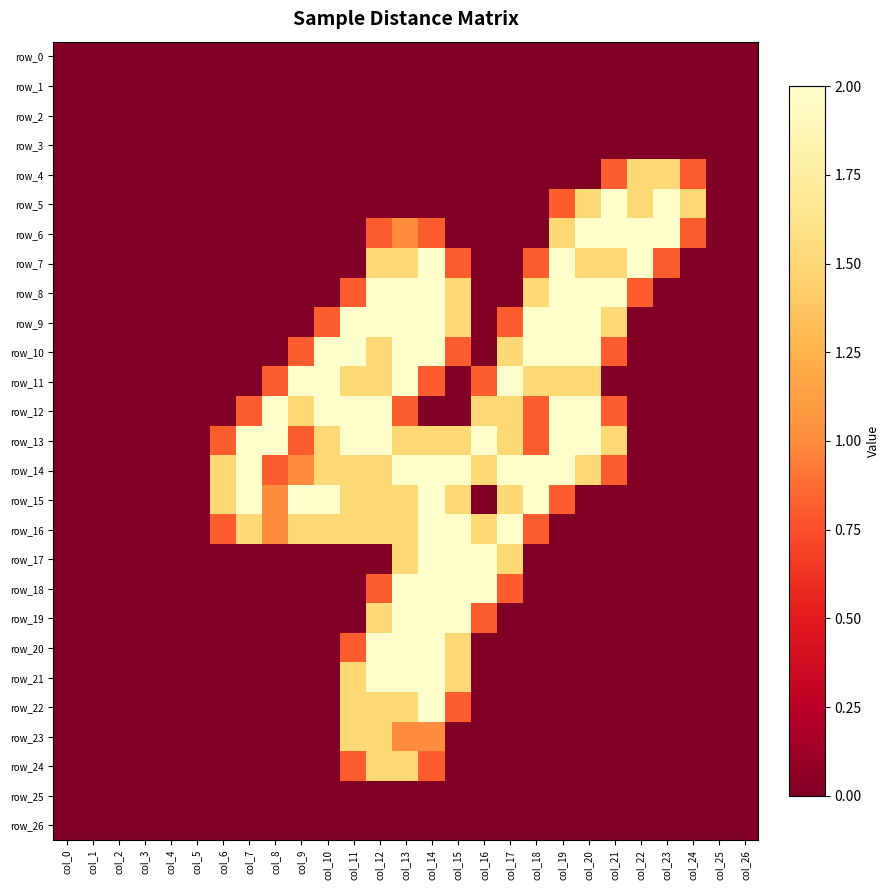

Rank the series by their maximum value, from lowest to highest.

row_0, row_1, row_2, row_3, row_25, row_26, row_4, row_23, row_24, row_5, row_6, row_7, row_8, row_9, row_10, row_11, row_12, row_13, row_14, row_15, row_16, row_17, row_18, row_19, row_20, row_21, row_22